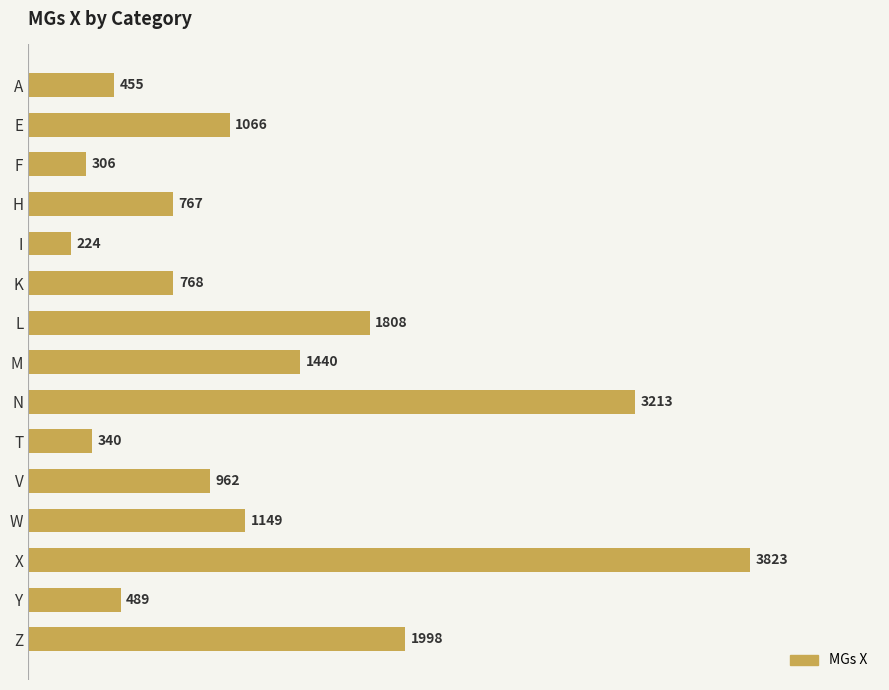

True or false: the data shows 489 at Y.

True